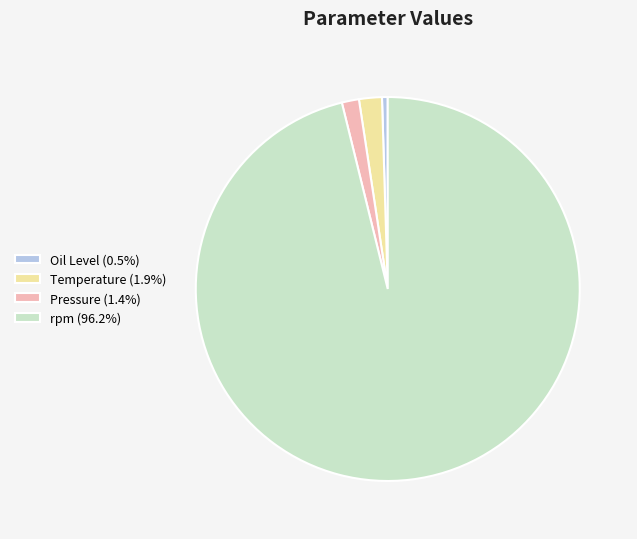

Is rpm the majority of the pie?

Yes